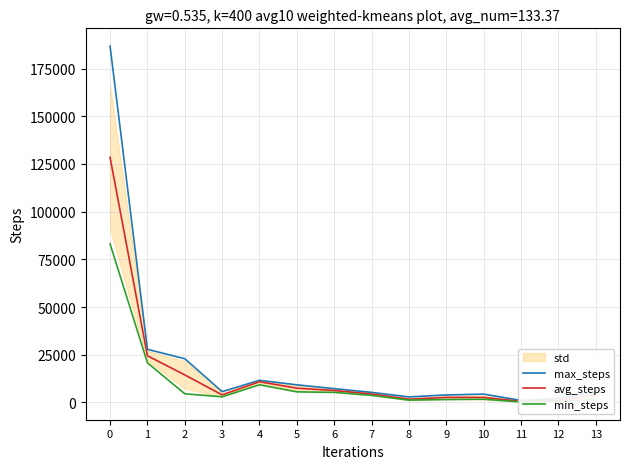

List the labels in order of avg_steps value, largest first.

0, 1, 2, 4, 5, 6, 7, 13, 3, 10, 9, 8, 12, 11